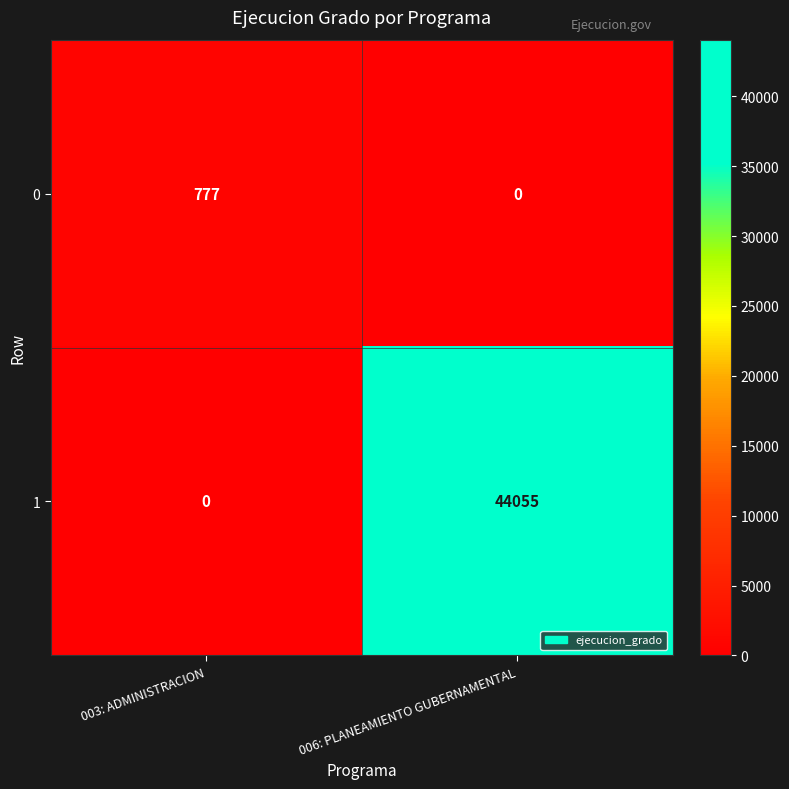

At how many categories does at least one series exceed 9857?

1